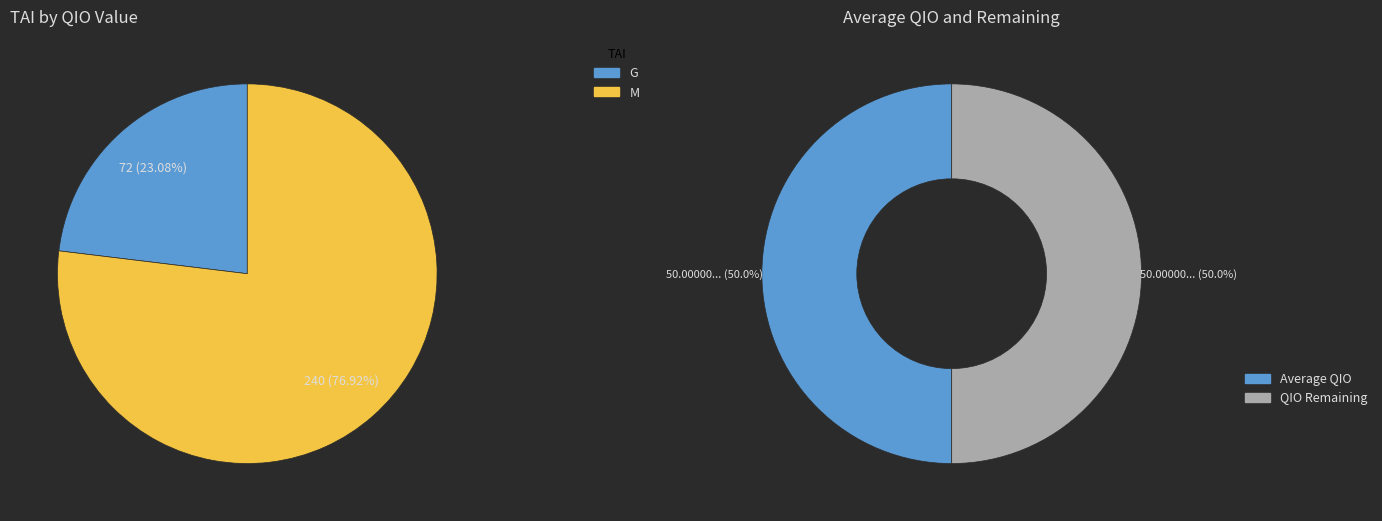

Does G represent more than half of the total?

No